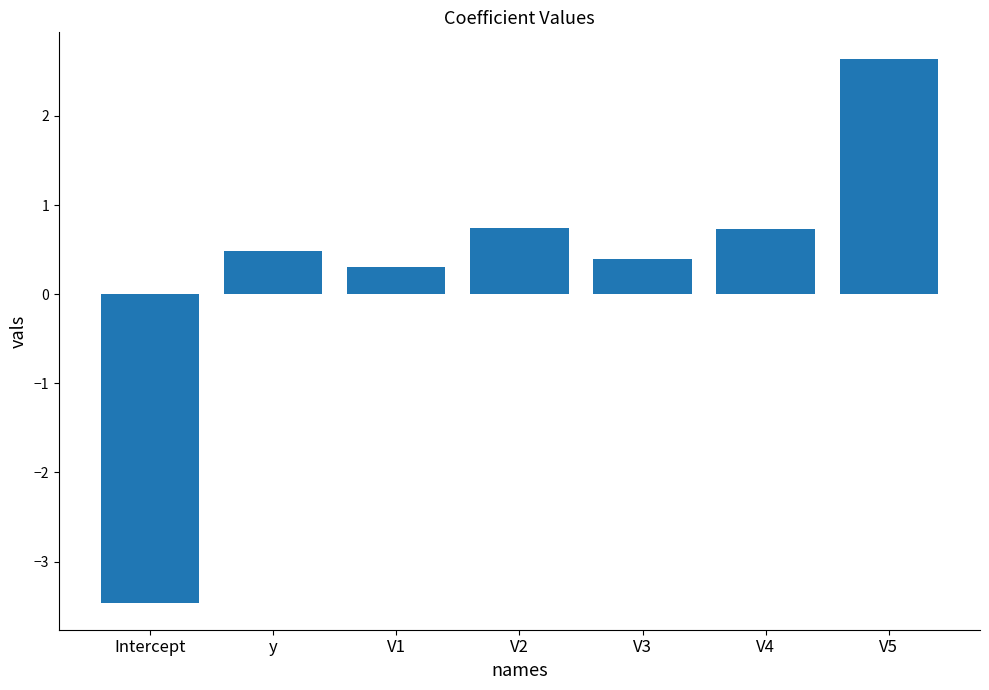

The chart shows a value of -4.9 at Intercept. True or false?

False